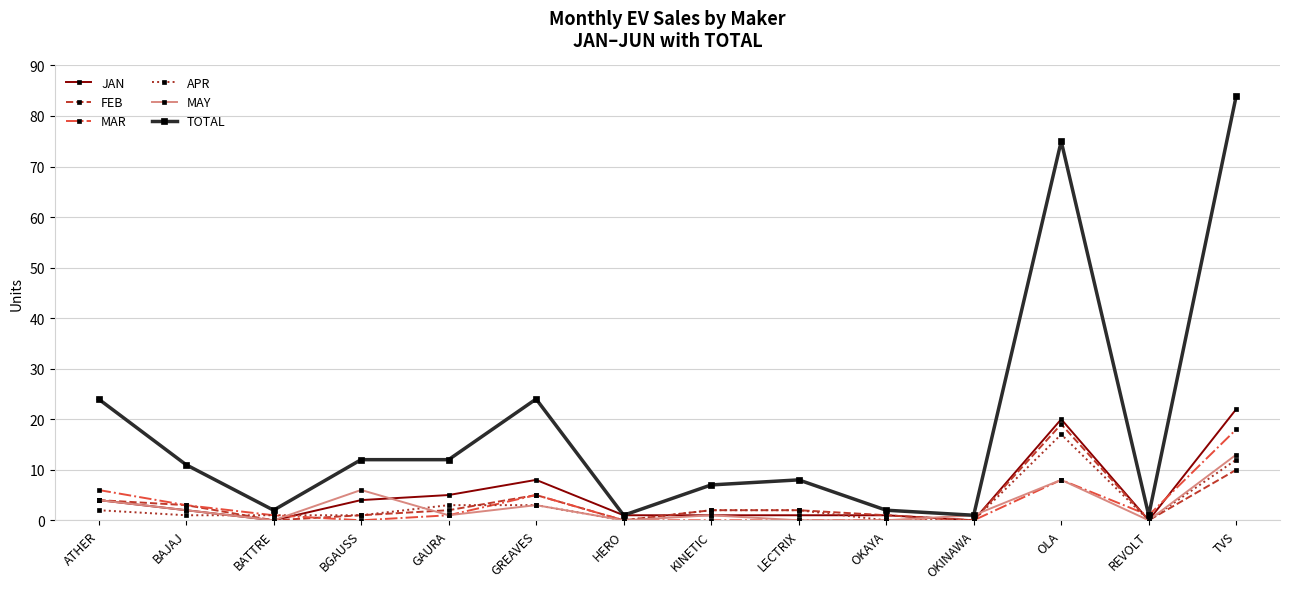

Reading right to left, extract all data points from this chart.

JAN: 22	0	20	0	1	1	1	1	8	5	4	0	2	4
FEB: 10	0	19	0	1	2	2	0	5	2	1	0	3	4
MAR: 18	1	8	0	0	0	0	0	5	1	0	1	3	6
APR: 12	0	17	0	0	2	2	0	3	3	1	1	1	2
MAY: 13	0	8	1	0	0	1	0	3	1	6	0	2	4
TOTAL: 84	1	75	1	2	8	7	1	24	12	12	2	11	24